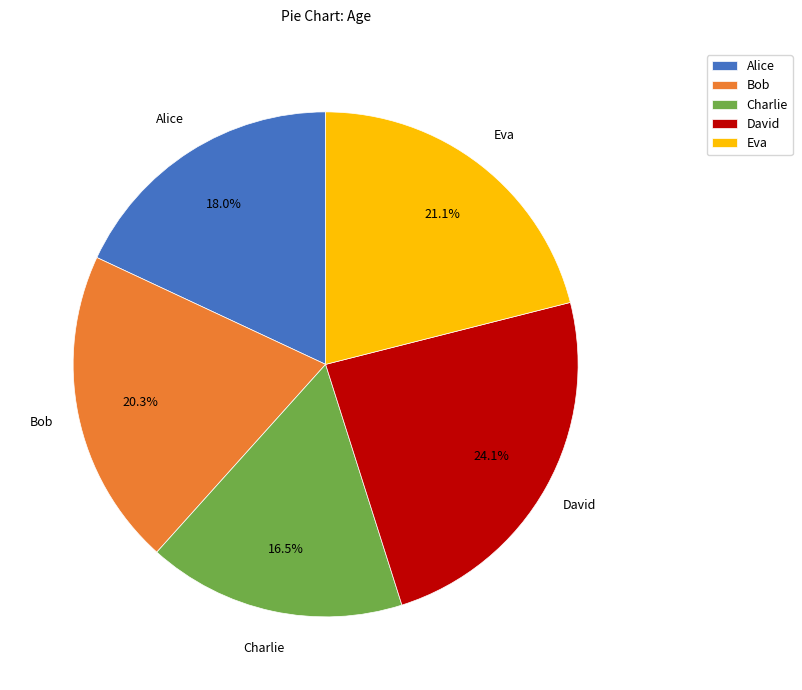

Which has a higher value, Bob or Charlie?

Bob